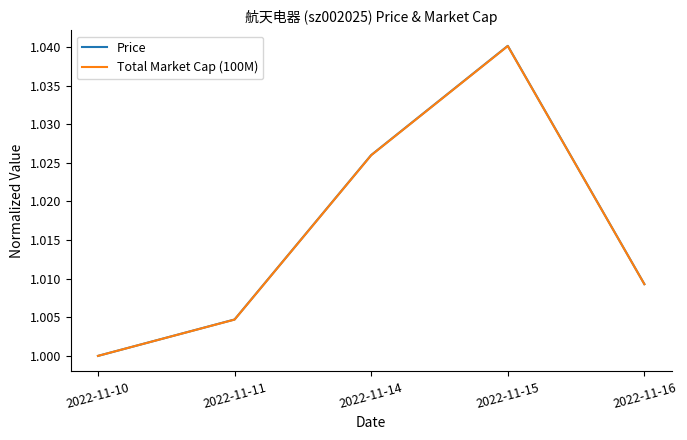

Does the chart display data point markers on the line(s)?

No